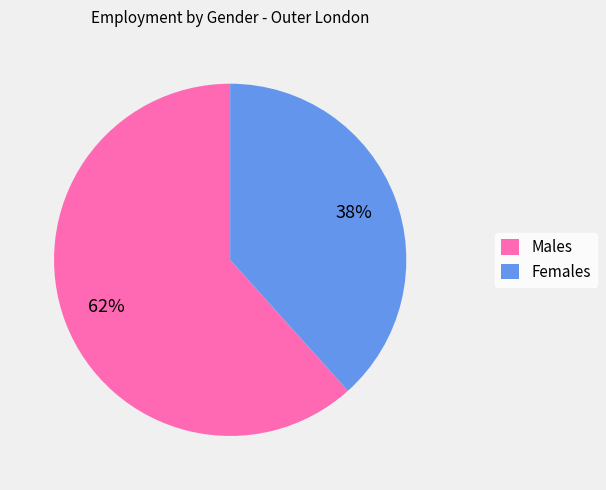

To the nearest percent, what portion does Males represent?

62%